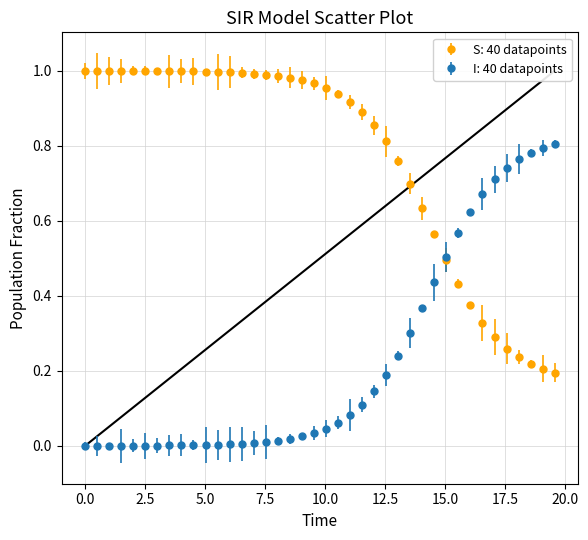

What is the value of the I: 40 datapoints point at the 31st from the left?

0.5